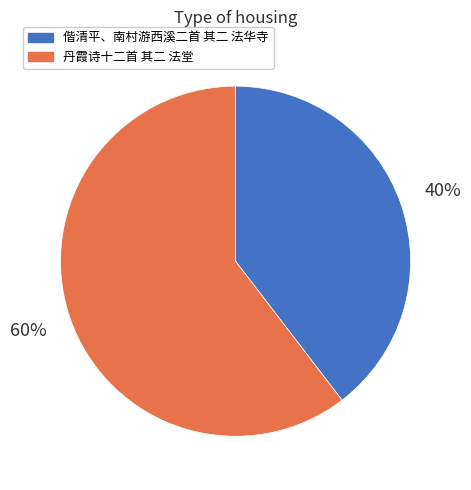

To the nearest percent, what percentage of the pie is 丹霞诗十二首 其二 法堂?

60%